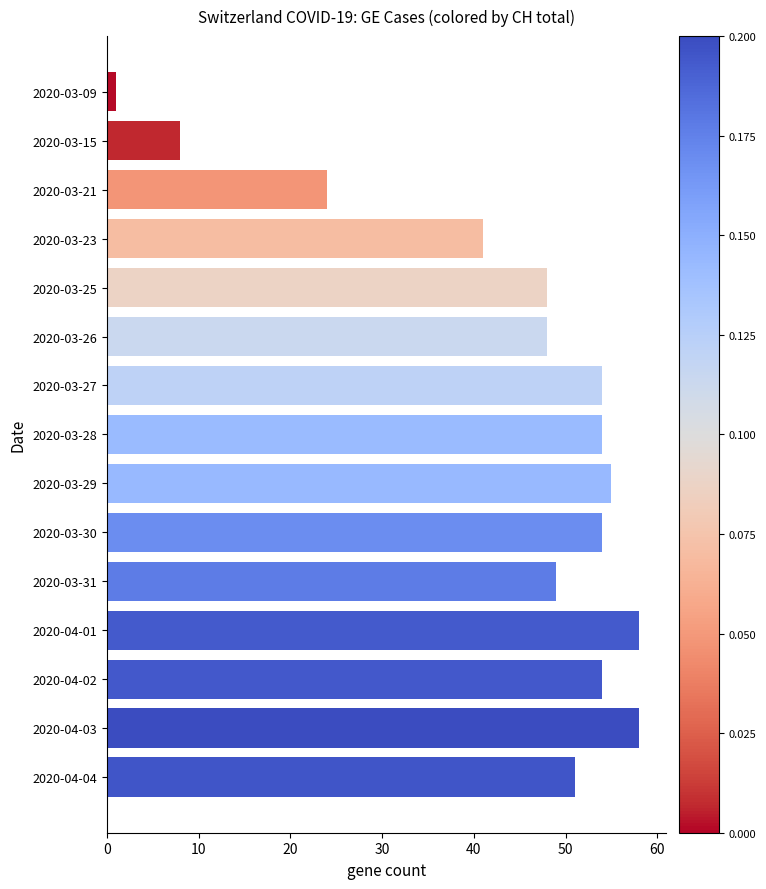

At which label is the value closest to 29?

2020-03-21